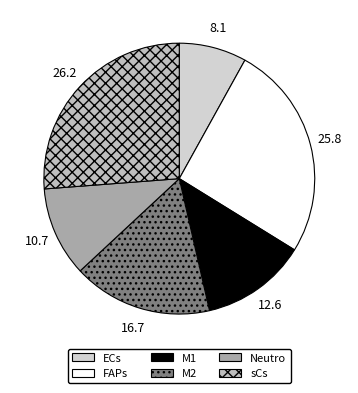

Count the number of slices in the pie.

6